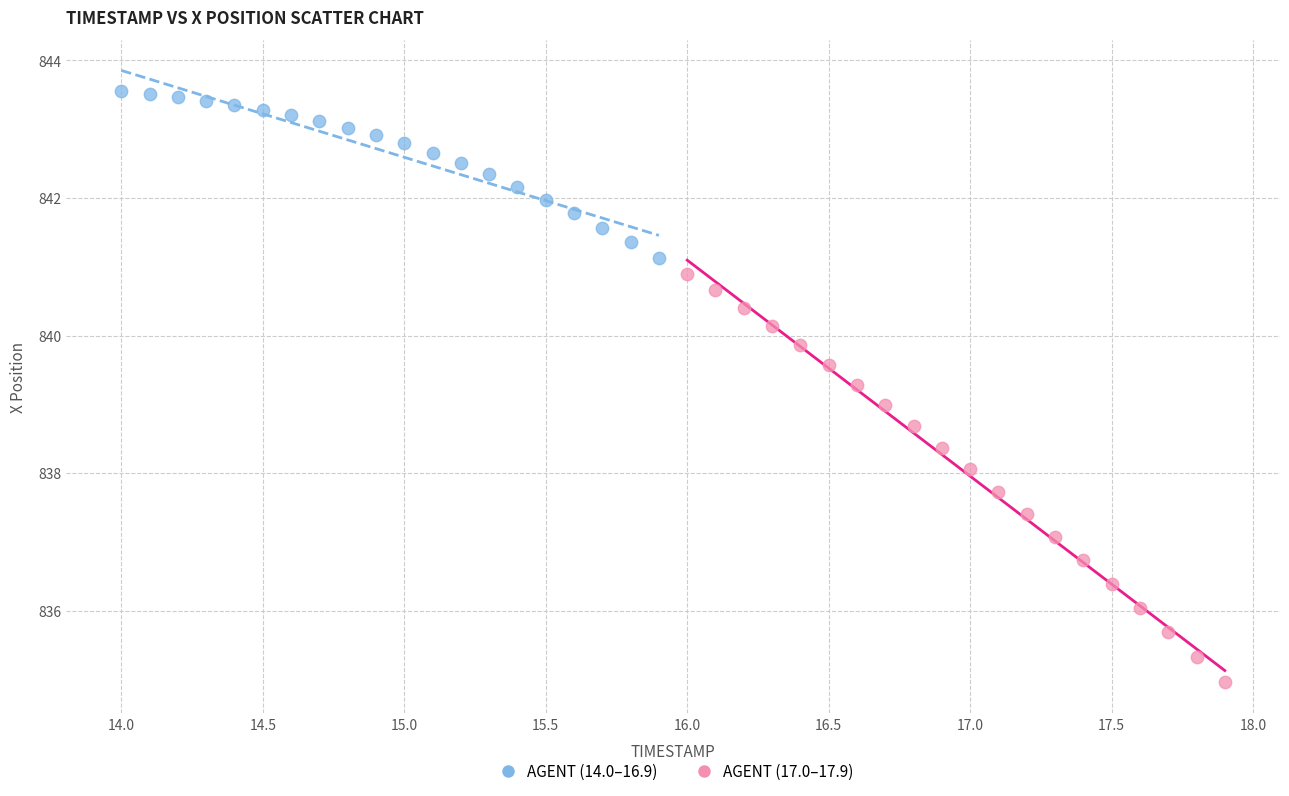

Which series has the largest Y range (max minus min)?

AGENT (17.0–17.9)